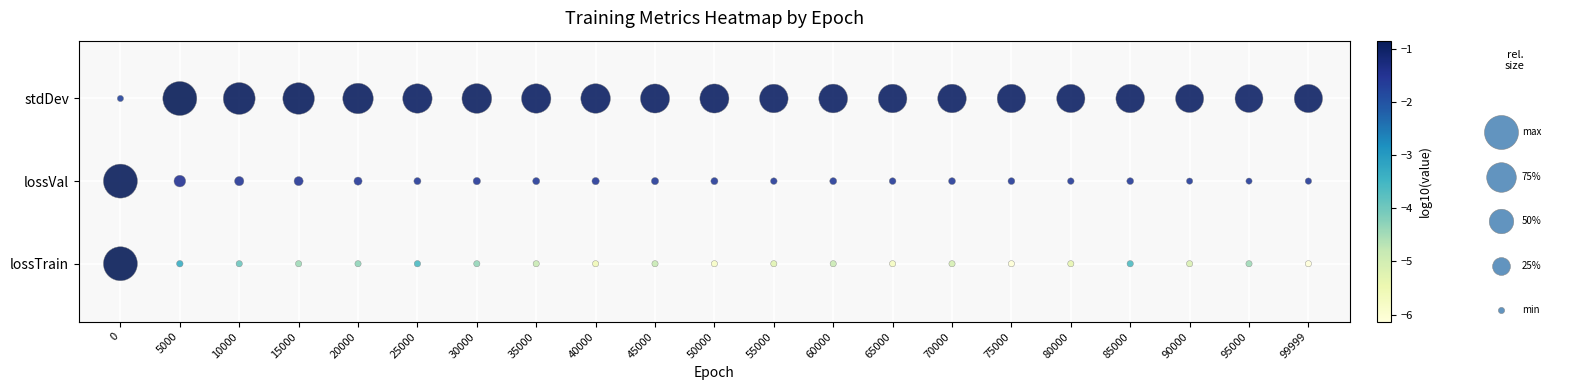

Is the value of stdDev at 90000 greater than the value of lossTrain at 95000?

Yes